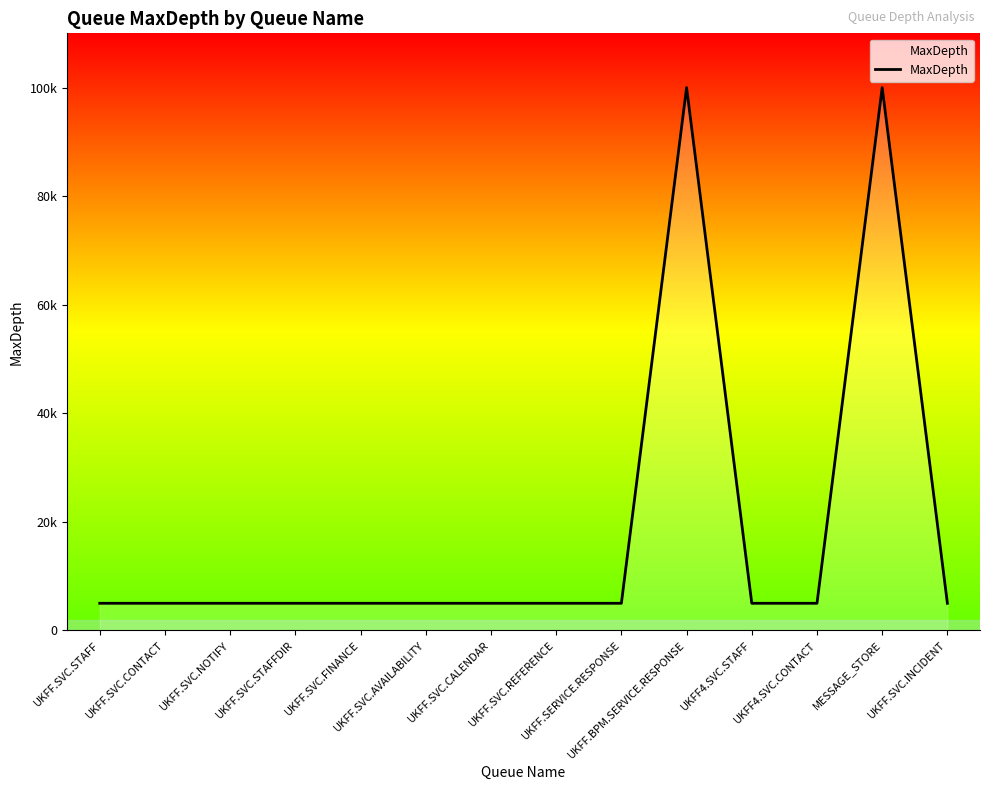

List the labels in order of value, smallest first.

UKFF.SVC.STAFF, UKFF.SVC.CONTACT, UKFF.SVC.NOTIFY, UKFF.SVC.STAFFDIR, UKFF.SVC.FINANCE, UKFF.SVC.AVAILABILITY, UKFF.SVC.CALENDAR, UKFF.SVC.REFERENCE, UKFF.SERVICE.RESPONSE, UKFF4.SVC.STAFF, UKFF4.SVC.CONTACT, UKFF.SVC.INCIDENT, UKFF.BPM.SERVICE.RESPONSE, MESSAGE_STORE